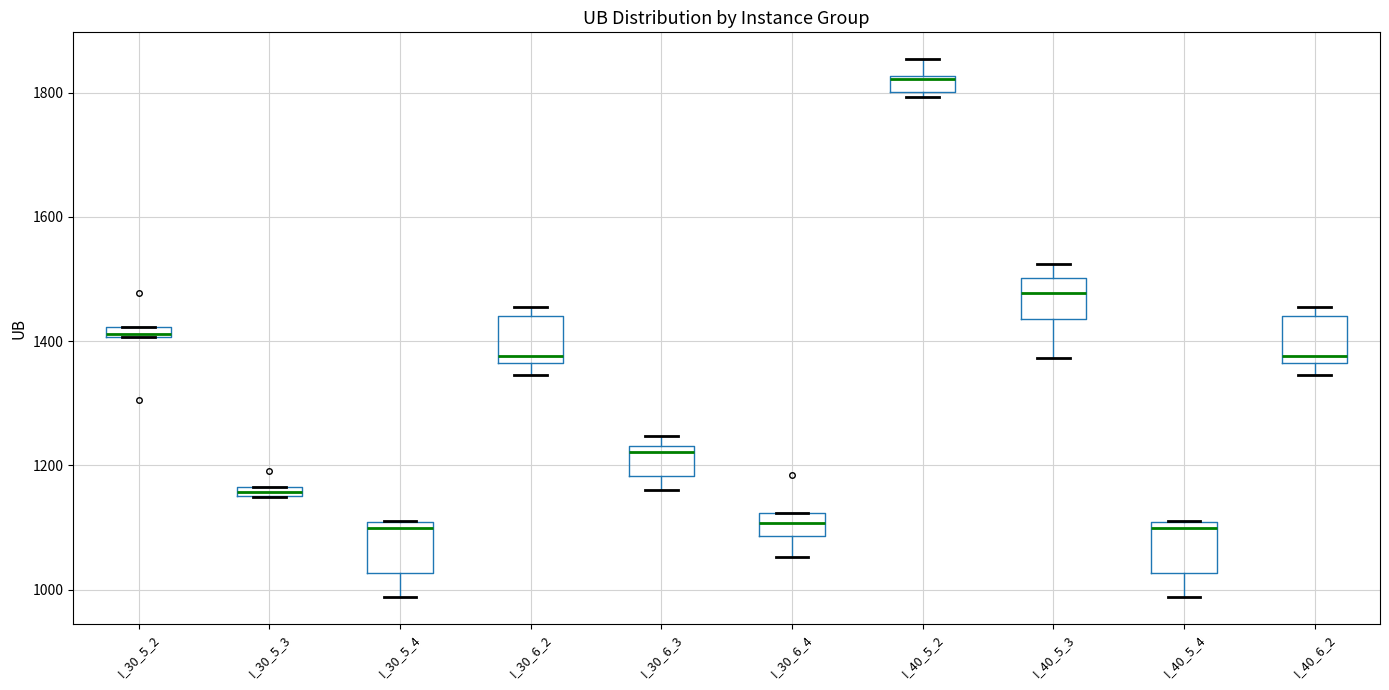

Where does the lower whisker of the box for I_30_6_2 end on the y-axis? The values are not printed on the chart, so give them approximately, as read against the axis.

1340